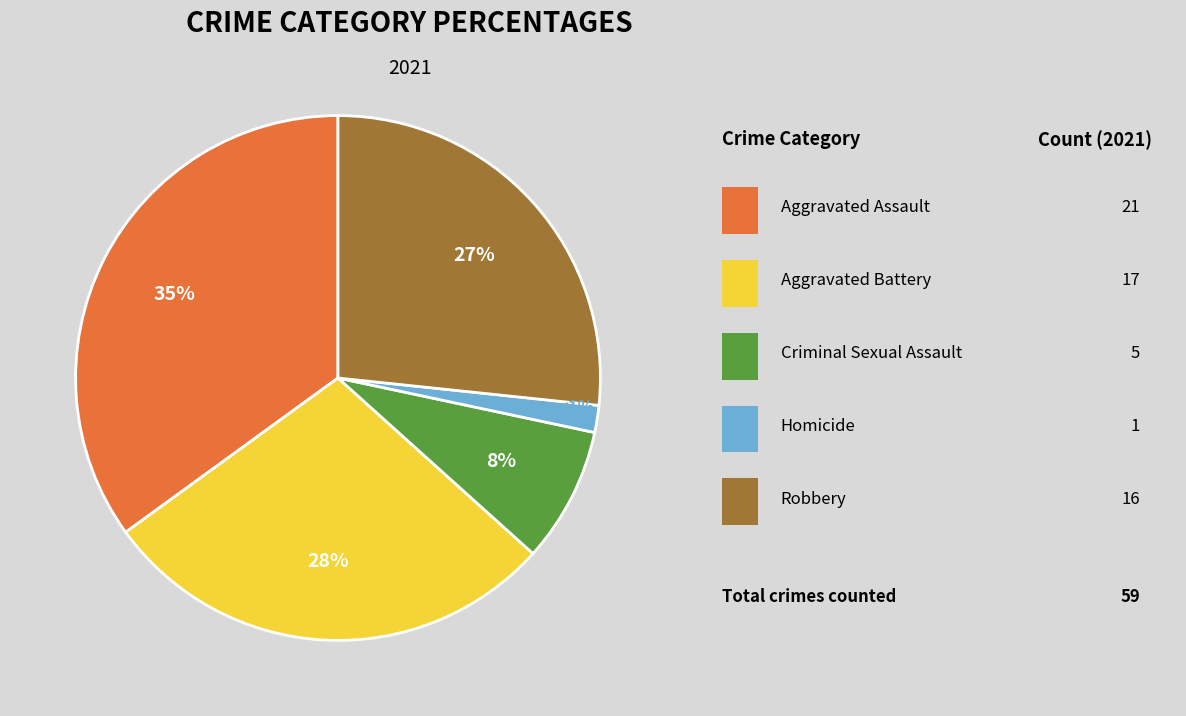

Combined, what portion of the pie is Criminal Sexual Assault and Aggravated Assault?

43.3%